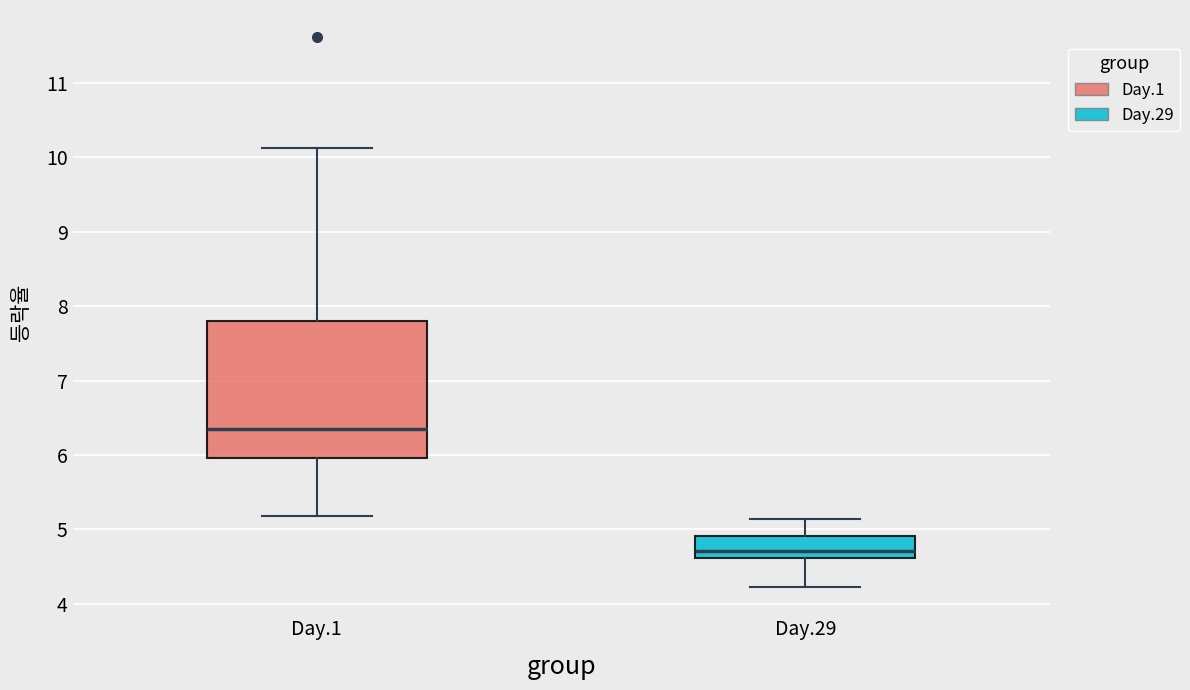

Reading left to right, read every box against the y-axis: the position of its median line, the range the box covers, and the ends of its whiskers. The values are not printed on the chart, so give them approximately, as read against the axis.

Day.1: median 6.3, box 6.0 to 7.8, whiskers 5.2 to 10.1
Day.29: median 4.7, box 4.6 to 4.9, whiskers 4.2 to 5.1